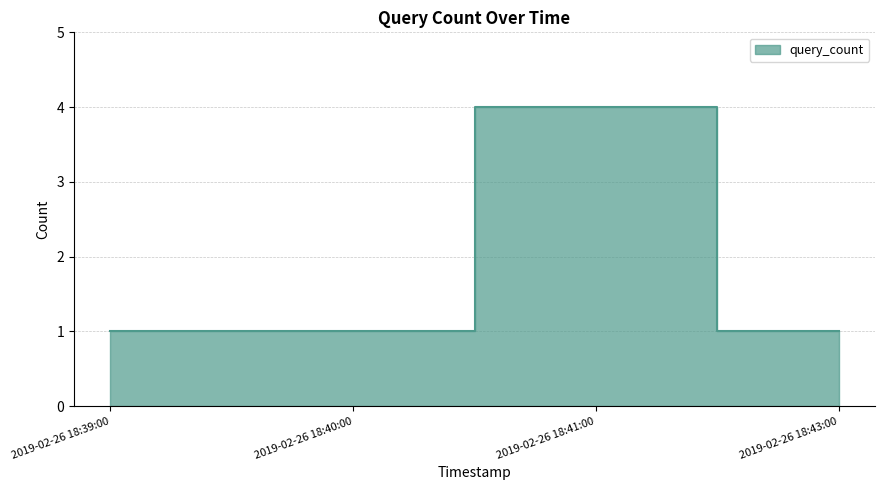

What is the approximate value at 2019-02-26 18:43:00?

1